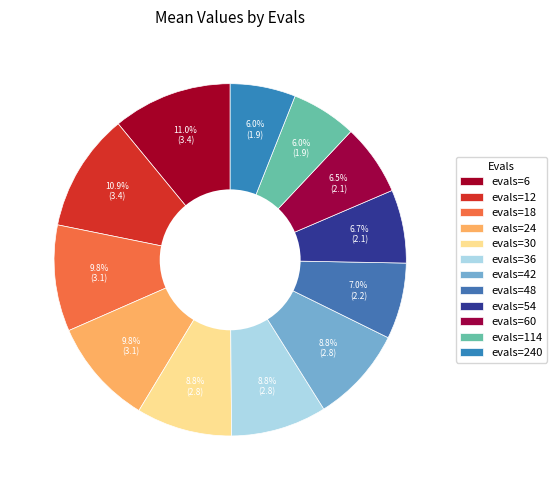

How many slices are in this pie chart?

12